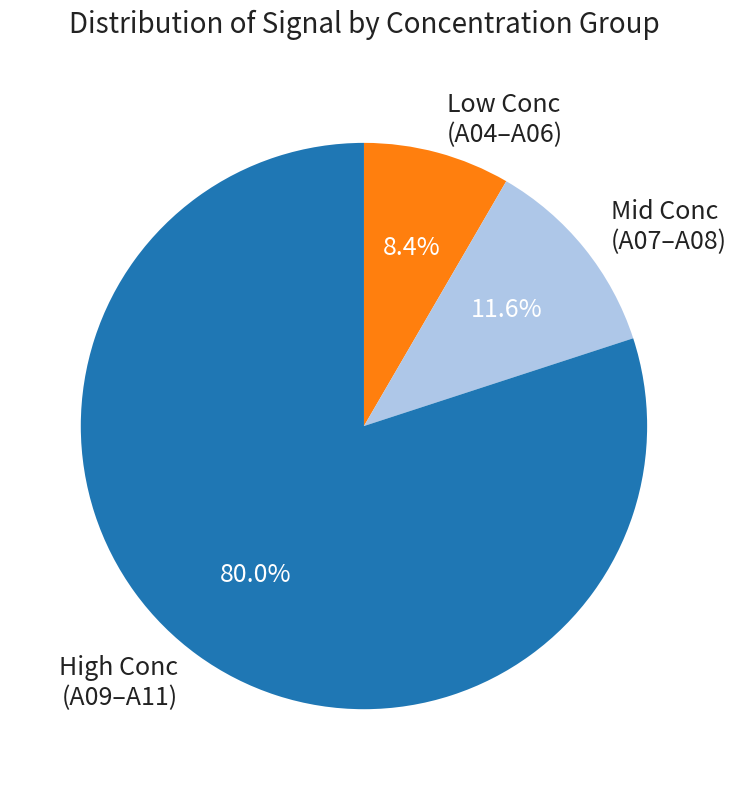

What is the smallest slice in the pie chart?

Low Conc (A04–A06)